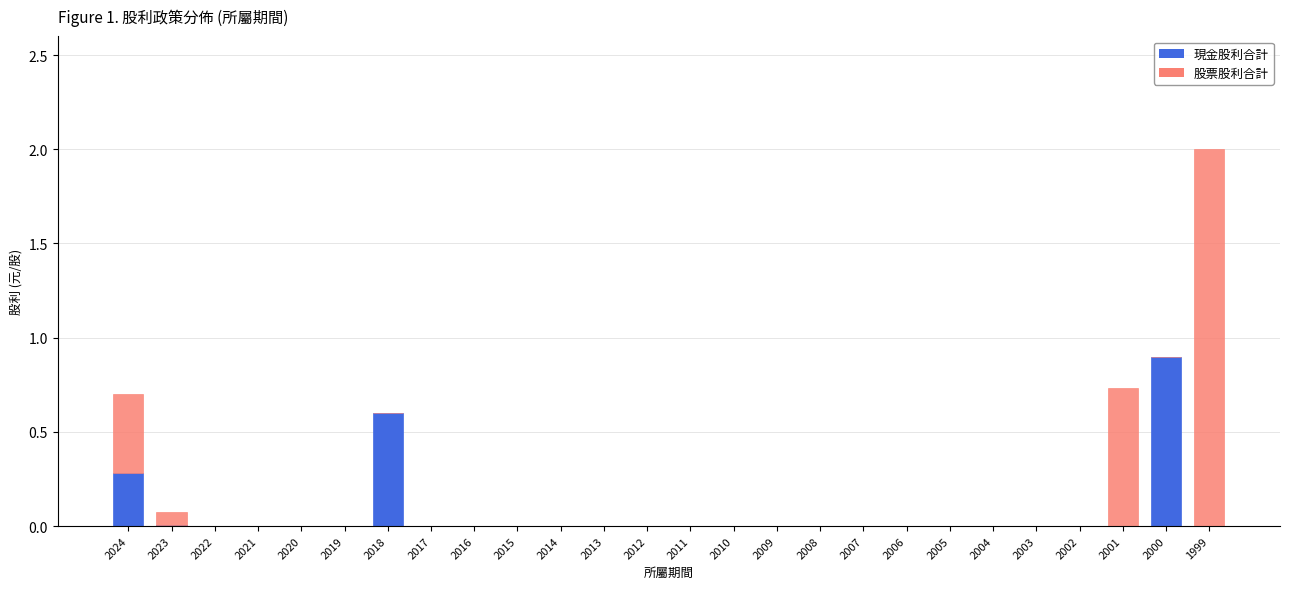

At which category is the sum across all series the highest?

1999